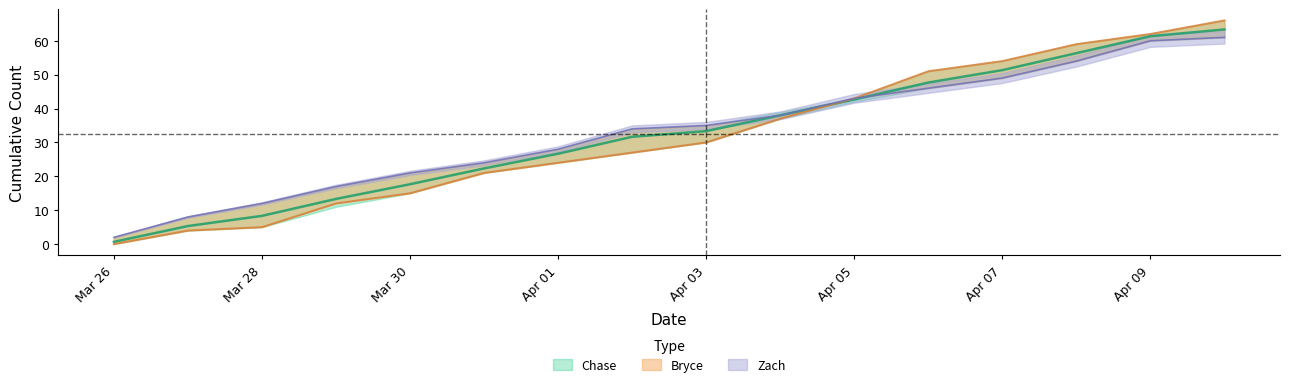

True or false: Bryce has a value of 51.0 at 2025-04-06.

True